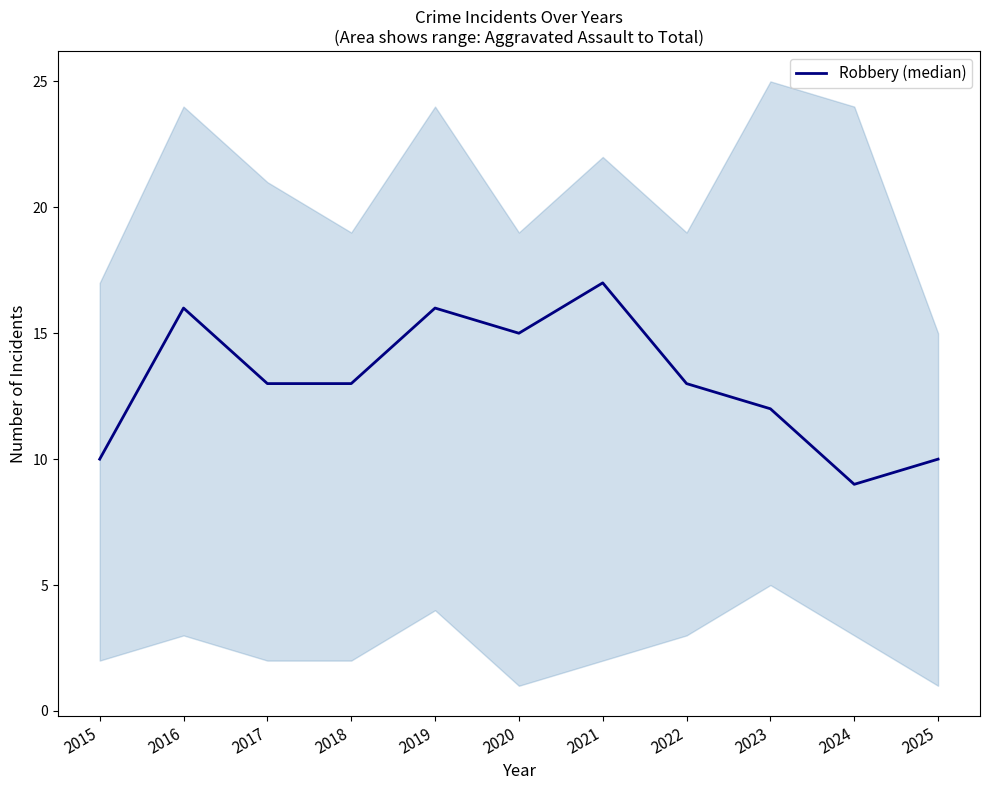

At which label does the data first exceed 13?

2016